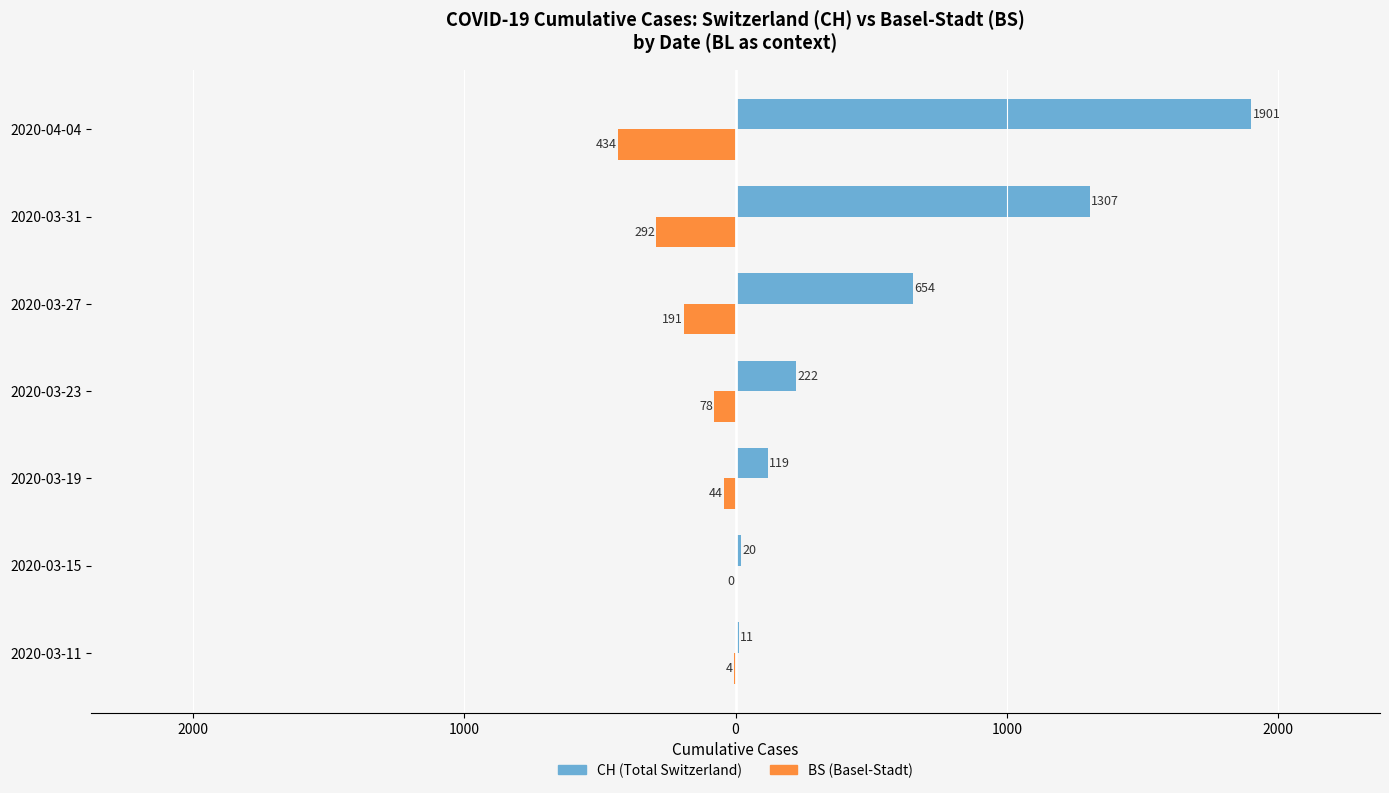

Reading left to right, what are all the values shown in this chart?

CH (Total Switzerland): 11	20	119	222	654	1307	1901
BS (Basel-Stadt): -4	0	-44	-78	-191	-292	-434